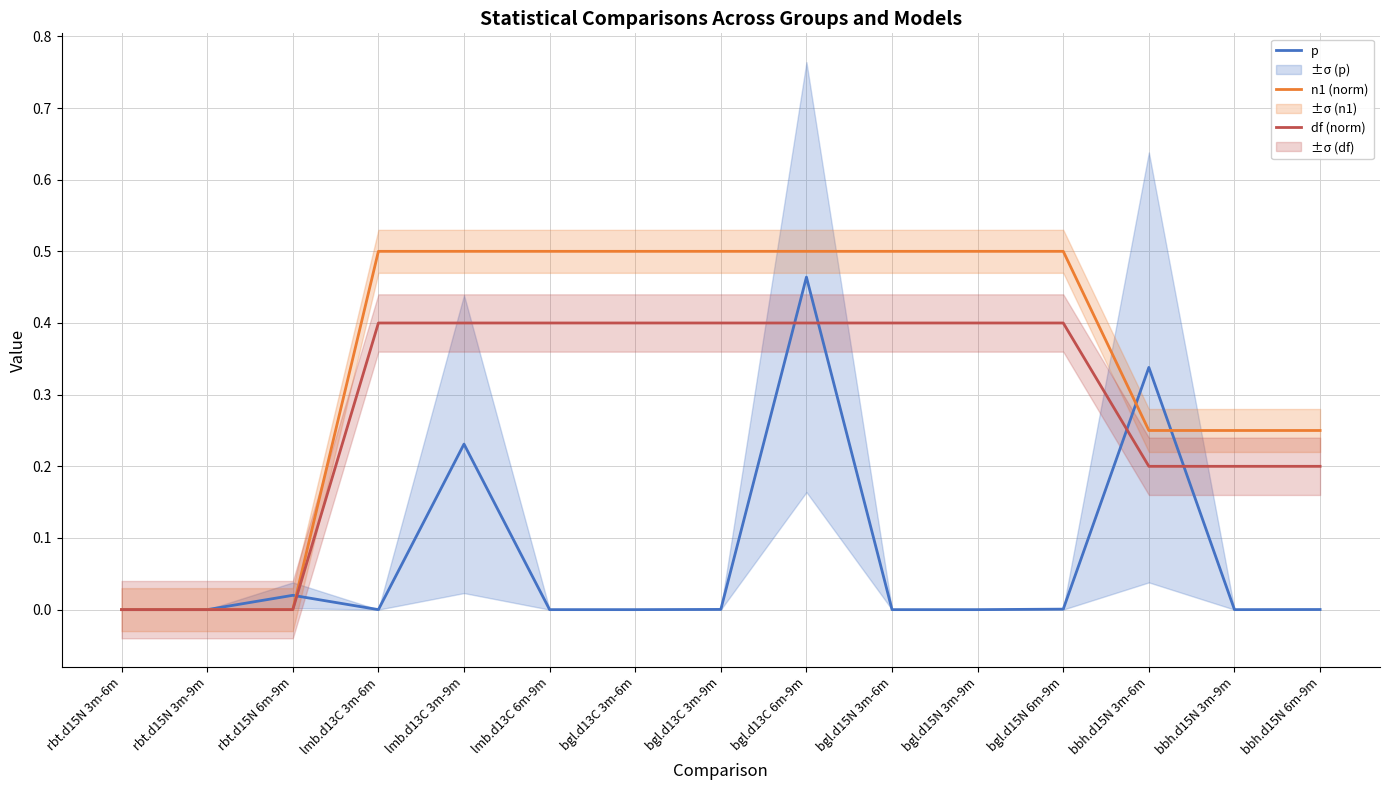

Between which two adjacent categories do p and n1 (norm) first intersect?

rbt.d15N 6m-9m and lmb.d13C 3m-6m